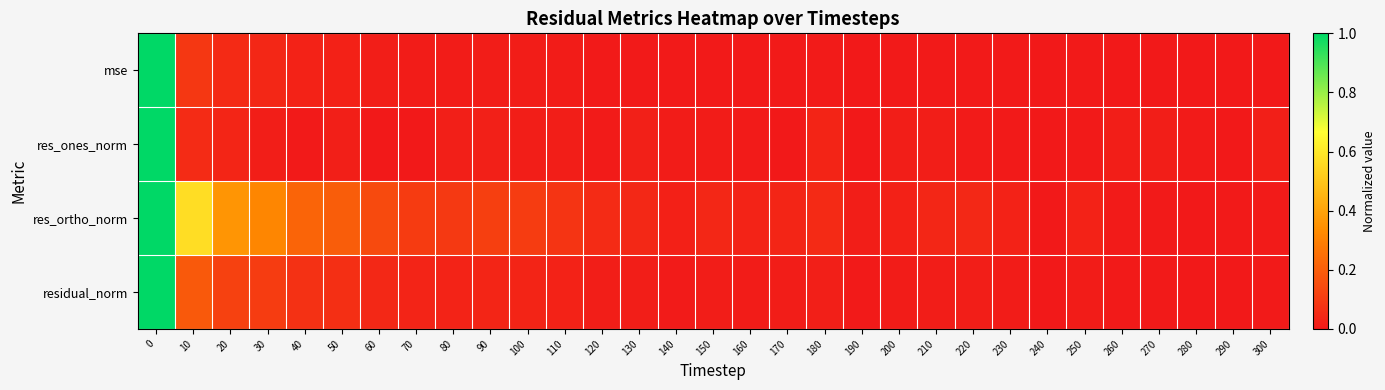

Reading left to right, extract all data points from this chart.

mse: 0=1.0	10=0.1	20=0.0	30=0.0	40=0.0	50=0.0	60=0.0	70=0.0	80=0.0	90=0.0	100=0.0	110=0.0	120=0.0	130=0.0	140=0.0	150=0.0	160=0.0	170=0.0	180=0.0	190=0.0	200=0.0	210=0.0	220=0.0	230=0.0	240=0.0	250=0.0	260=0.0	270=0.0	280=0.0	290=0.0	300=0.0
res_ones_norm: 0=1.0	10=0.1	20=0.0	30=0.0	40=0.0	50=0.0	60=0.0	70=0.0	80=0.0	90=0.0	100=0.0	110=0.0	120=0.0	130=0.0	140=0.0	150=0.0	160=0.0	170=0.0	180=0.0	190=0.0	200=0.0	210=0.0	220=0.0	230=0.0	240=0.0	250=0.0	260=0.0	270=0.0	280=0.0	290=0.0	300=0.0
res_ortho_norm: 0=1.0	10=0.6	20=0.4	30=0.3	40=0.2	50=0.2	60=0.1	70=0.1	80=0.1	90=0.1	100=0.1	110=0.1	120=0.1	130=0.0	140=0.0	150=0.0	160=0.0	170=0.0	180=0.0	190=0.0	200=0.0	210=0.0	220=0.0	230=0.0	240=0.0	250=0.0	260=0.0	270=0.0	280=0.0	290=0.0	300=0.0
residual_norm: 0=1.0	10=0.2	20=0.1	30=0.1	40=0.1	50=0.1	60=0.0	70=0.0	80=0.0	90=0.0	100=0.0	110=0.0	120=0.0	130=0.0	140=0.0	150=0.0	160=0.0	170=0.0	180=0.0	190=0.0	200=0.0	210=0.0	220=0.0	230=0.0	240=0.0	250=0.0	260=0.0	270=0.0	280=0.0	290=0.0	300=0.0